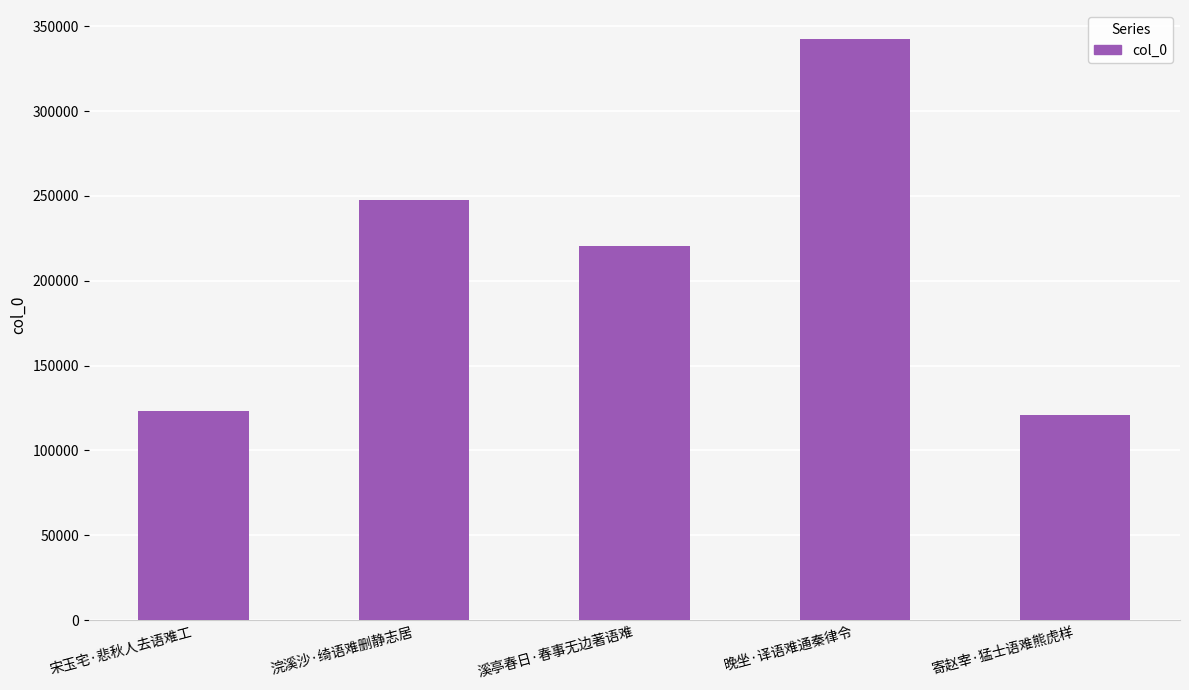

Are the bars grouped side by side (vs. stacked)?

No